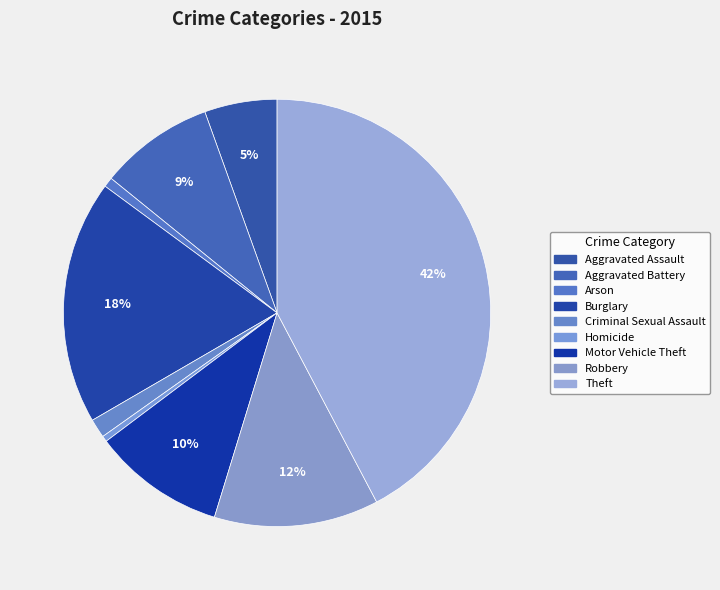

How many slices are in this pie chart?

9